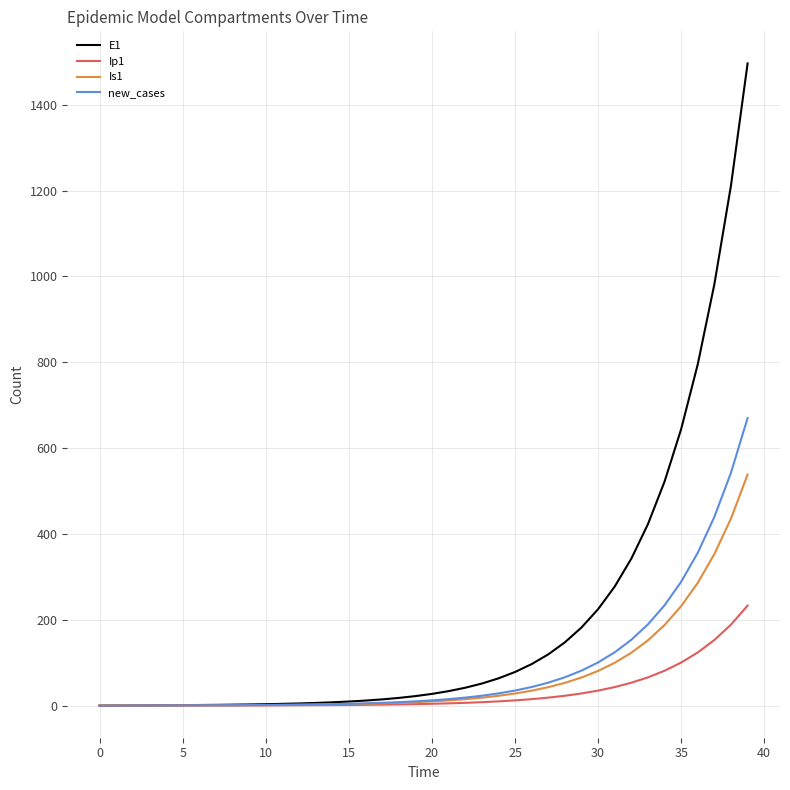

Which series has the largest total across all categories?

E1